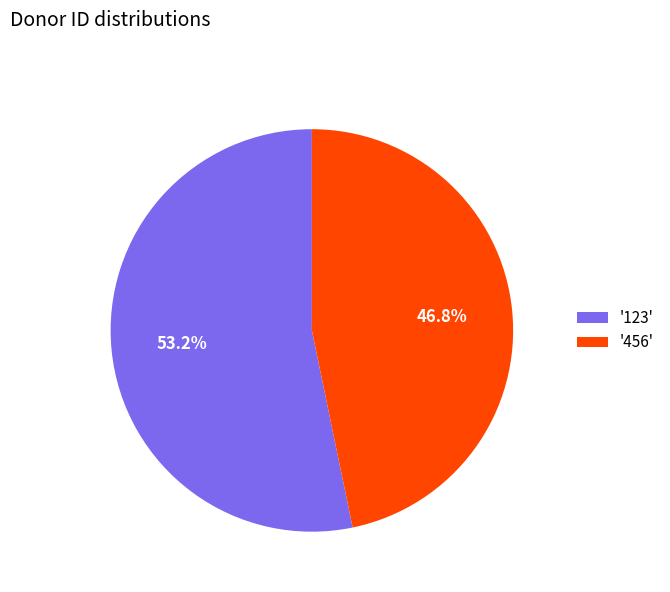

Does '123' represent more than half of the total?

Yes